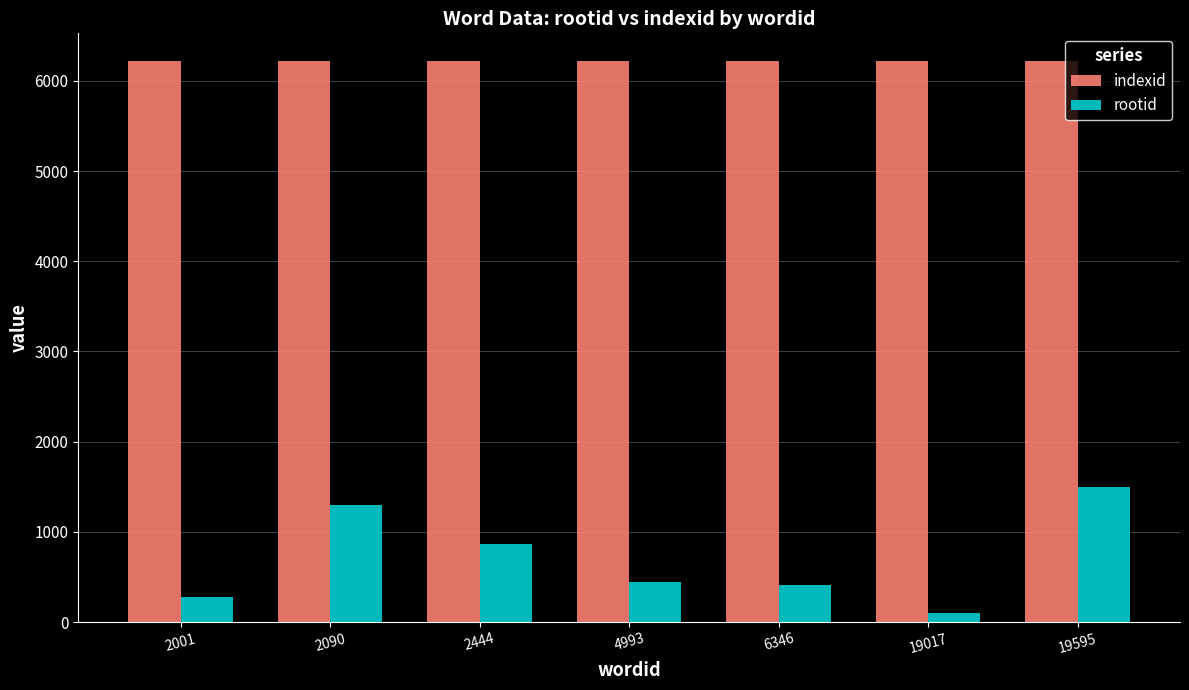

Rank the series by their average value, from highest to lowest.

indexid, rootid